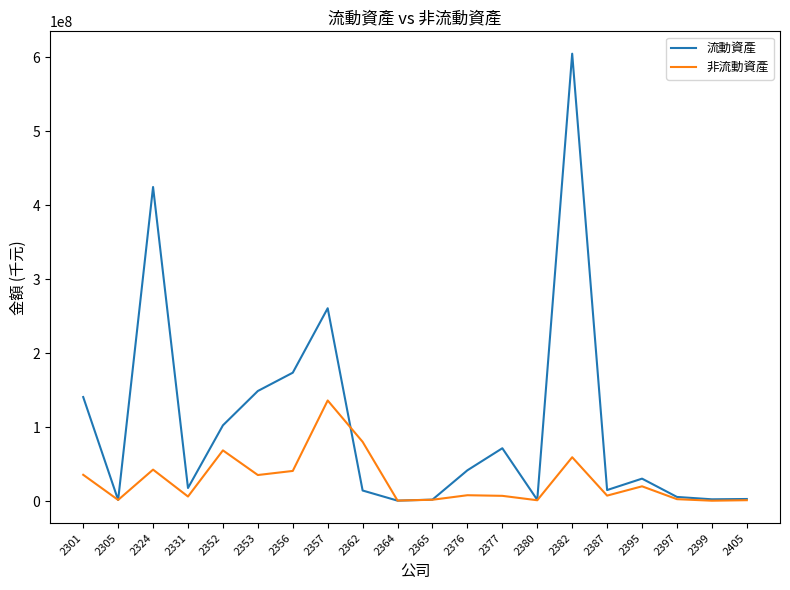

What is the difference between the 流動資產 values at 2387 and 2397?

9309467